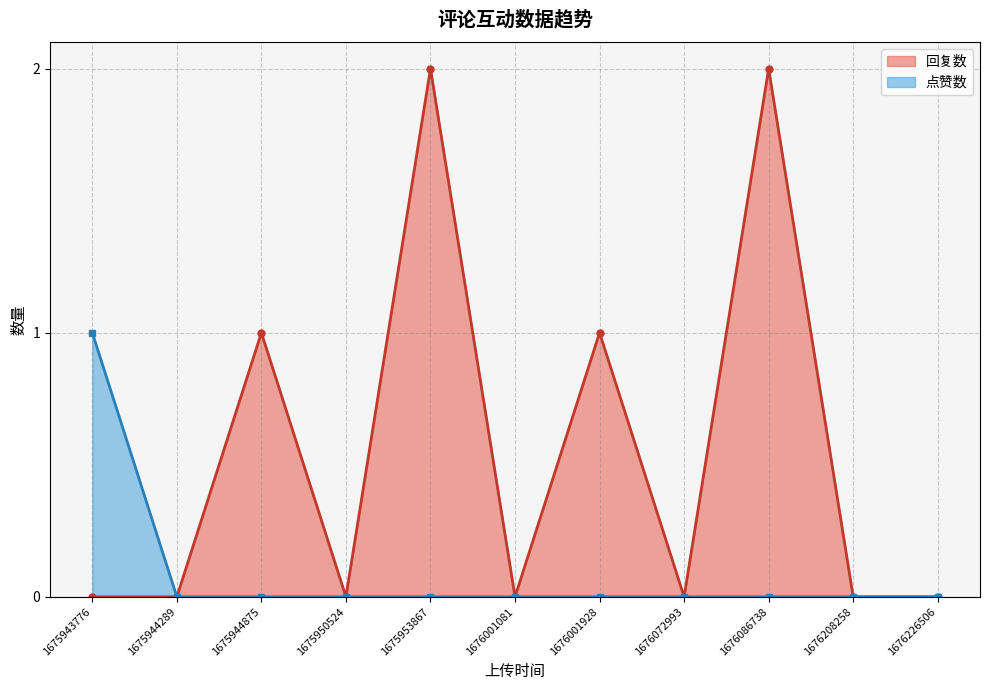

What is the label of the 8th point from the right?

1675950524